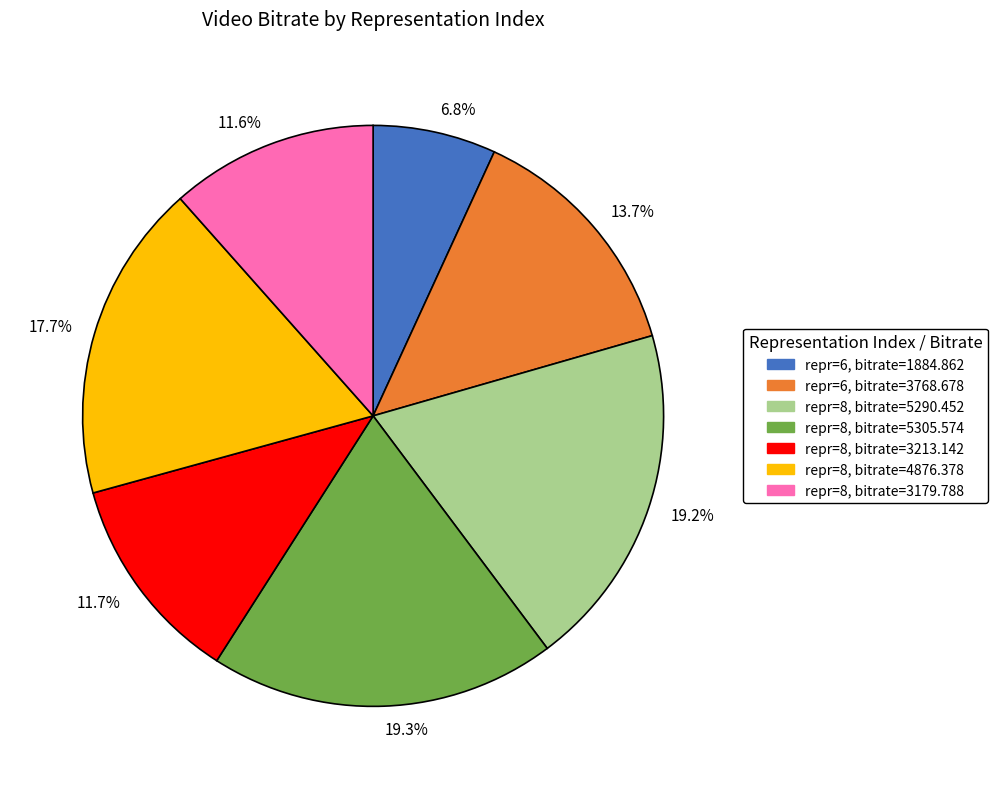

What portion of the pie excludes 19.3%?

80.7%